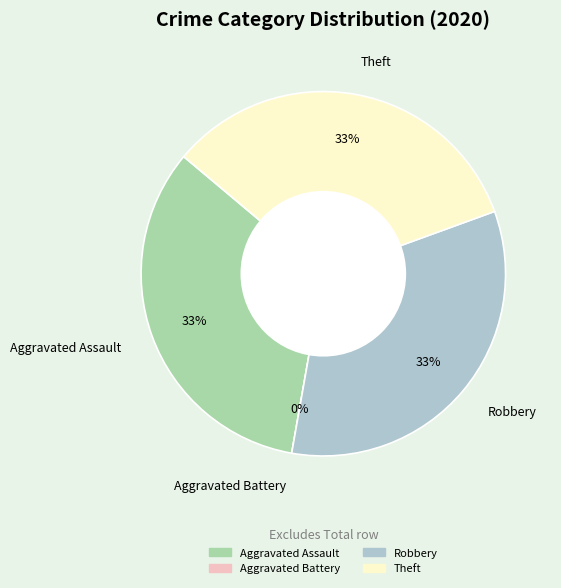

Is it true that Robbery is 33% of the pie?

True